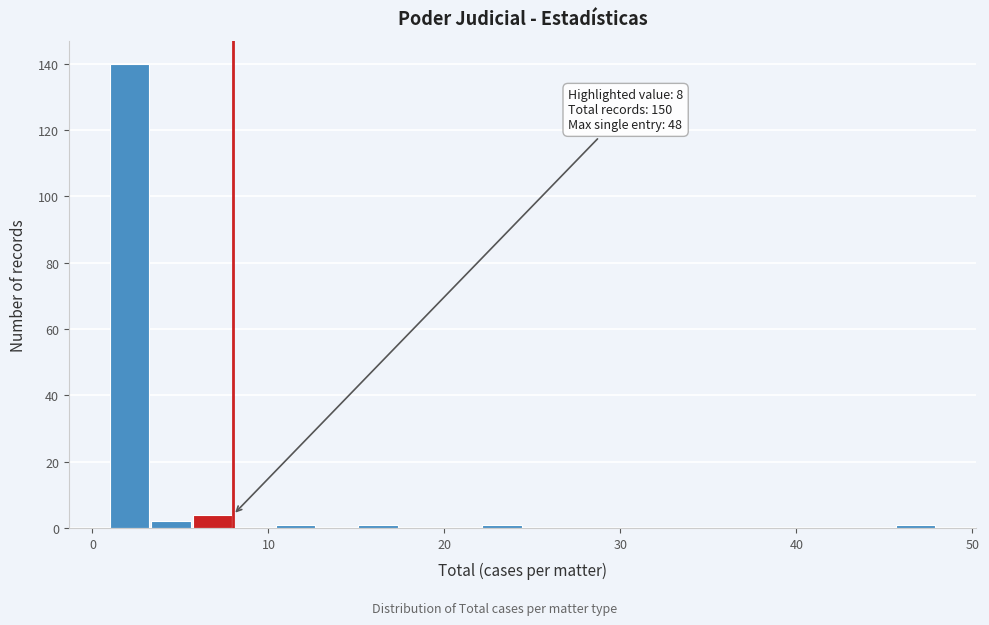

Read against the x-axis, roughly where is the centre of the tallest bar?

2